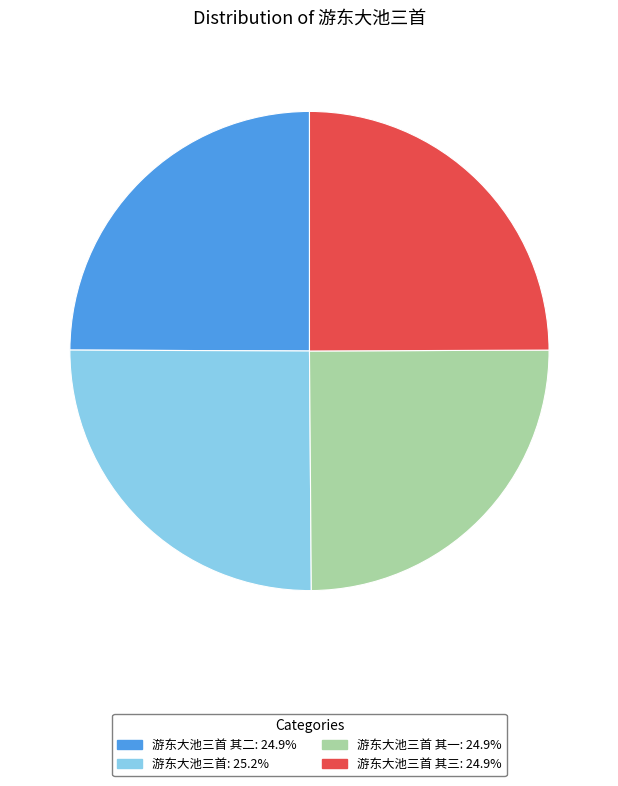

How many slices are in this pie chart?

4